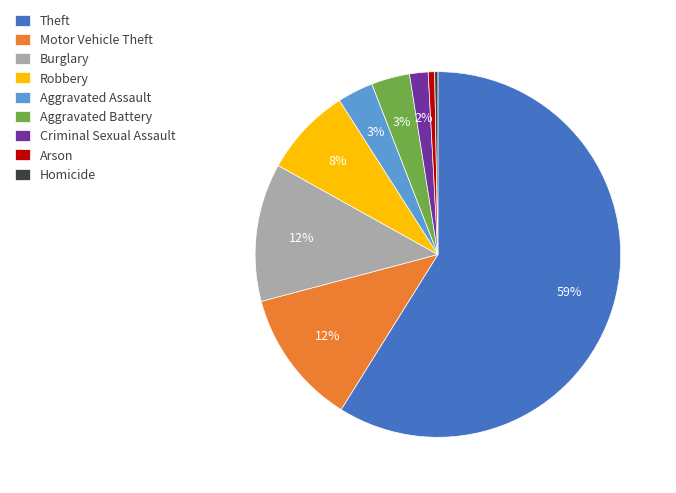

Which category has the biggest portion of the pie?

Theft